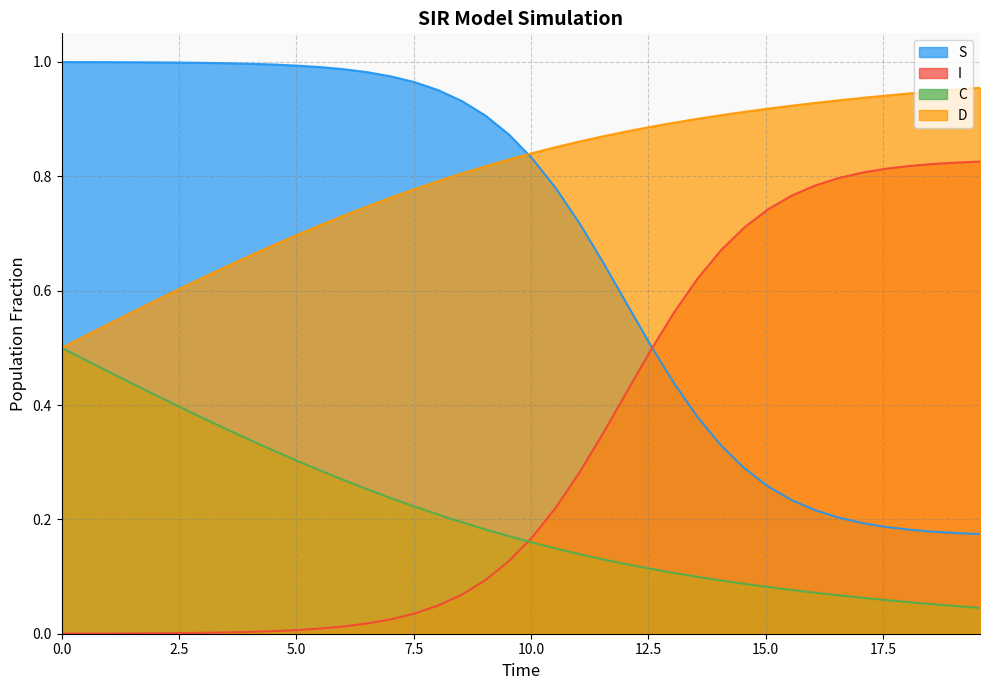

Reading right to left, extract all data points from this chart.

S: 0.2	0.2	0.2	0.2	0.2	0.2	0.2	0.2	0.2	0.3	0.3	0.3	0.4	0.4	0.5	0.6	0.6	0.7	0.8	0.8	0.9	0.9	0.9	1.0	1.0	1.0	1.0	1.0	1.0	1.0	1.0	1.0	1.0	1.0	1.0	1.0	1.0	1.0	1.0	1.0
I: 0.8	0.8	0.8	0.8	0.8	0.8	0.8	0.8	0.8	0.7	0.7	0.7	0.6	0.6	0.5	0.4	0.4	0.3	0.2	0.2	0.1	0.1	0.1	0.0	0.0	0.0	0.0	0.0	0.0	0.0	0.0	0.0	0.0	0.0	0.0	0.0	0.0	0.0	0.0	0.0
C: 0.0	0.0	0.1	0.1	0.1	0.1	0.1	0.1	0.1	0.1	0.1	0.1	0.1	0.1	0.1	0.1	0.1	0.1	0.1	0.2	0.2	0.2	0.2	0.2	0.2	0.2	0.3	0.3	0.3	0.3	0.3	0.3	0.4	0.4	0.4	0.4	0.4	0.5	0.5	0.5
D: 1.0	1.0	0.9	0.9	0.9	0.9	0.9	0.9	0.9	0.9	0.9	0.9	0.9	0.9	0.9	0.9	0.9	0.9	0.9	0.8	0.8	0.8	0.8	0.8	0.8	0.8	0.7	0.7	0.7	0.7	0.7	0.7	0.6	0.6	0.6	0.6	0.6	0.5	0.5	0.5